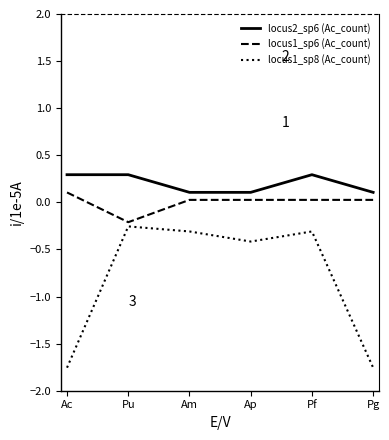

Which series has the largest range (max minus min)?

locus1_sp8 (Ac_count)